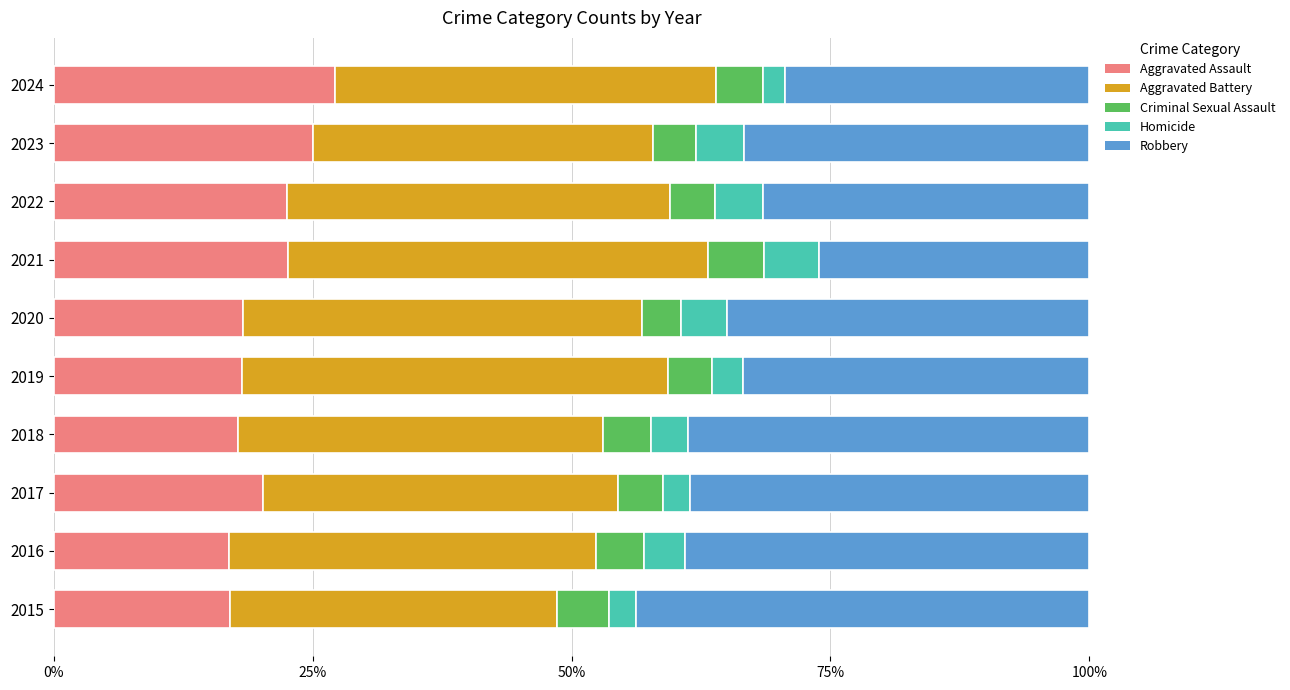

What is the approximate value of Aggravated Assault at 2022?

22.6